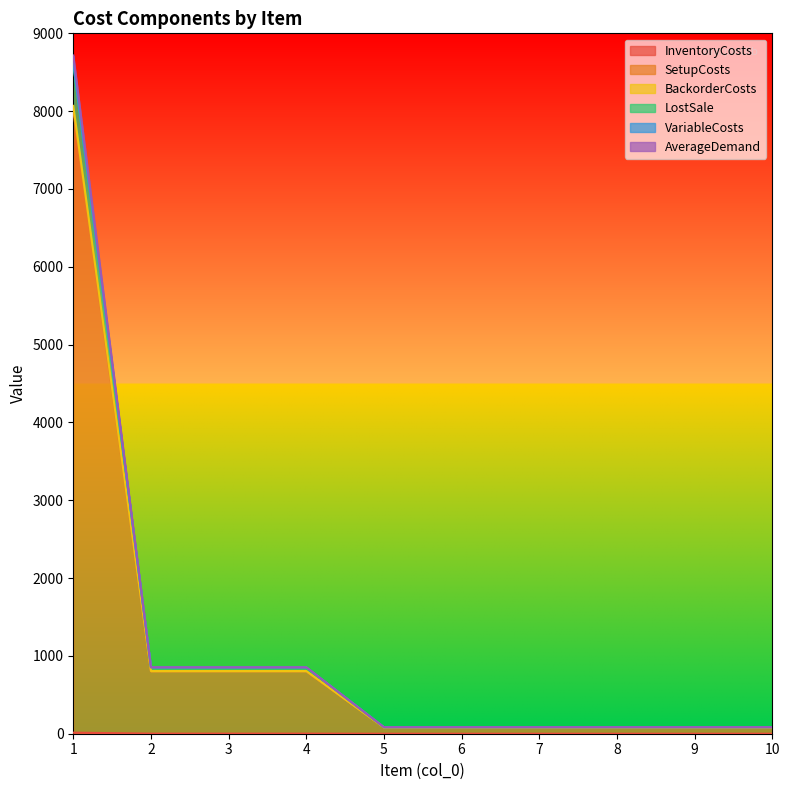

What is the value of the VariableCosts point at the 9th from the left?

84.5